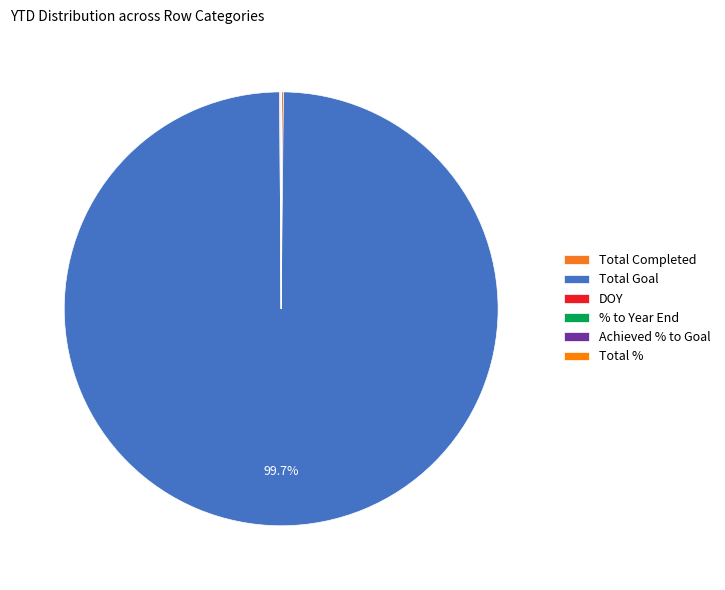

Which category accounts for the majority?

Total Goal